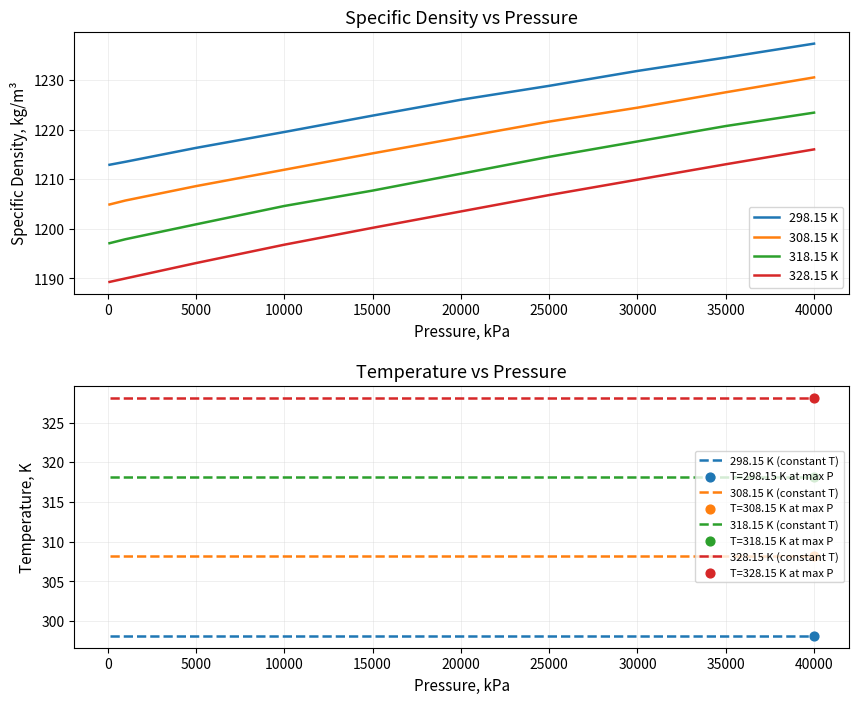

At how many categories does at least one series exceed 1223?

5